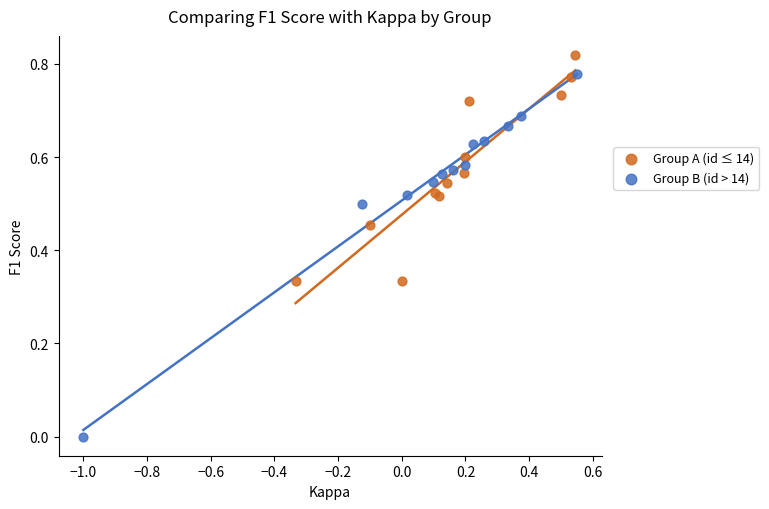

Which series reaches the minimum Y coordinate?

Group B (id > 14)